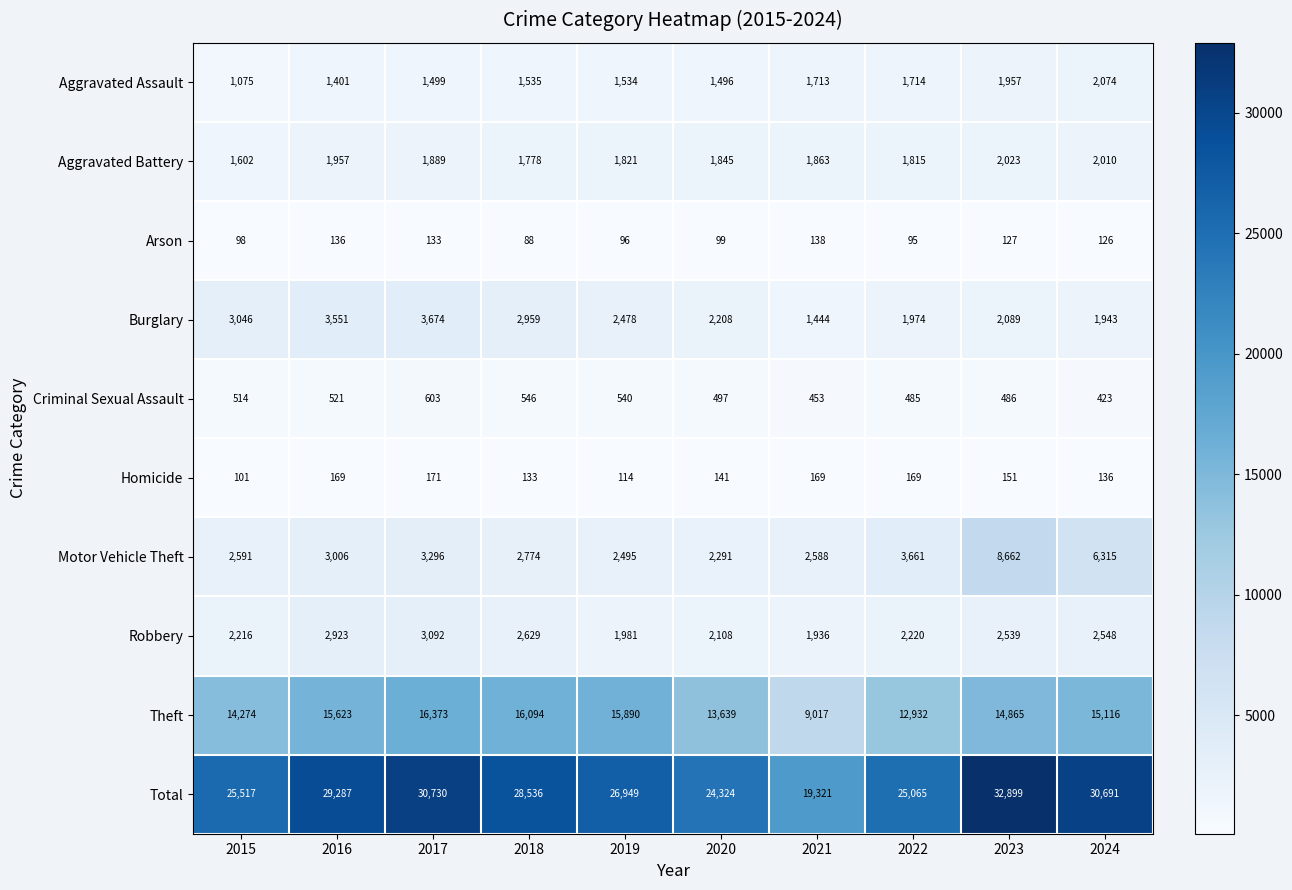

List the series in order of their peak value, highest first.

Total, Theft, Motor Vehicle Theft, Burglary, Robbery, Aggravated Assault, Aggravated Battery, Criminal Sexual Assault, Homicide, Arson